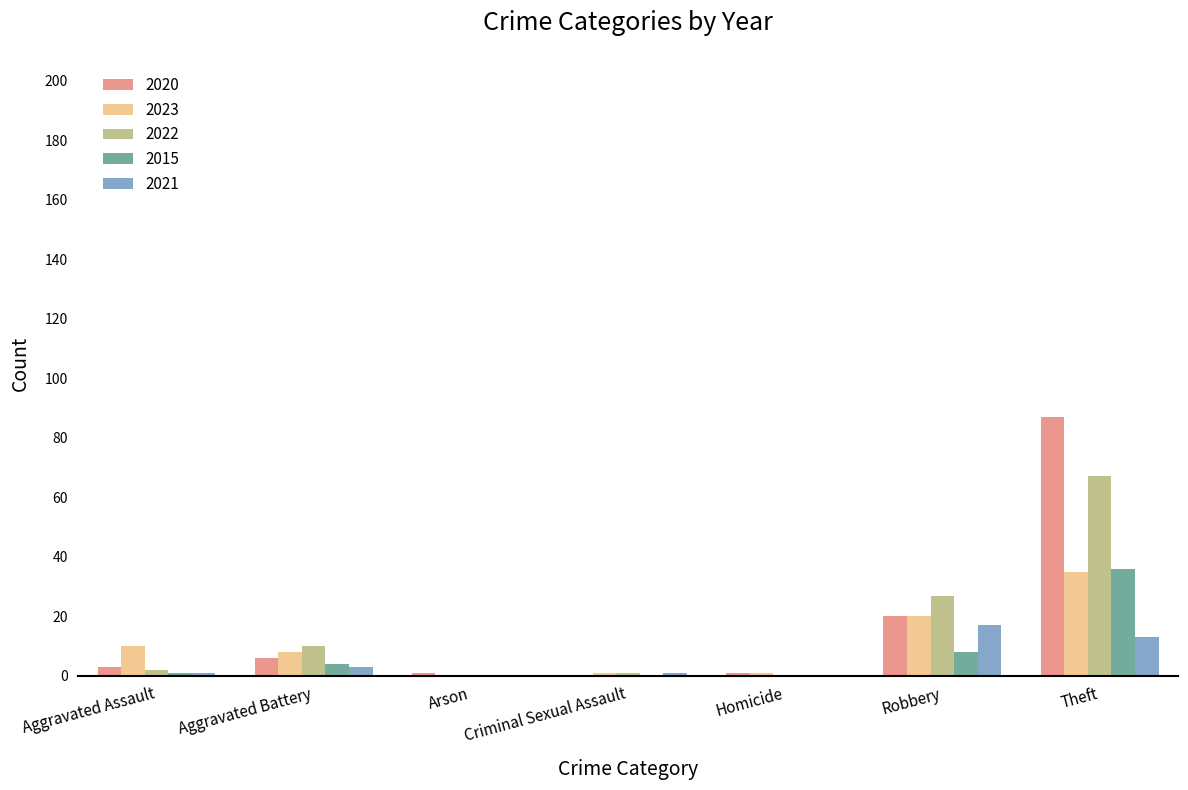

Which label corresponds to the largest value in the chart?

Theft